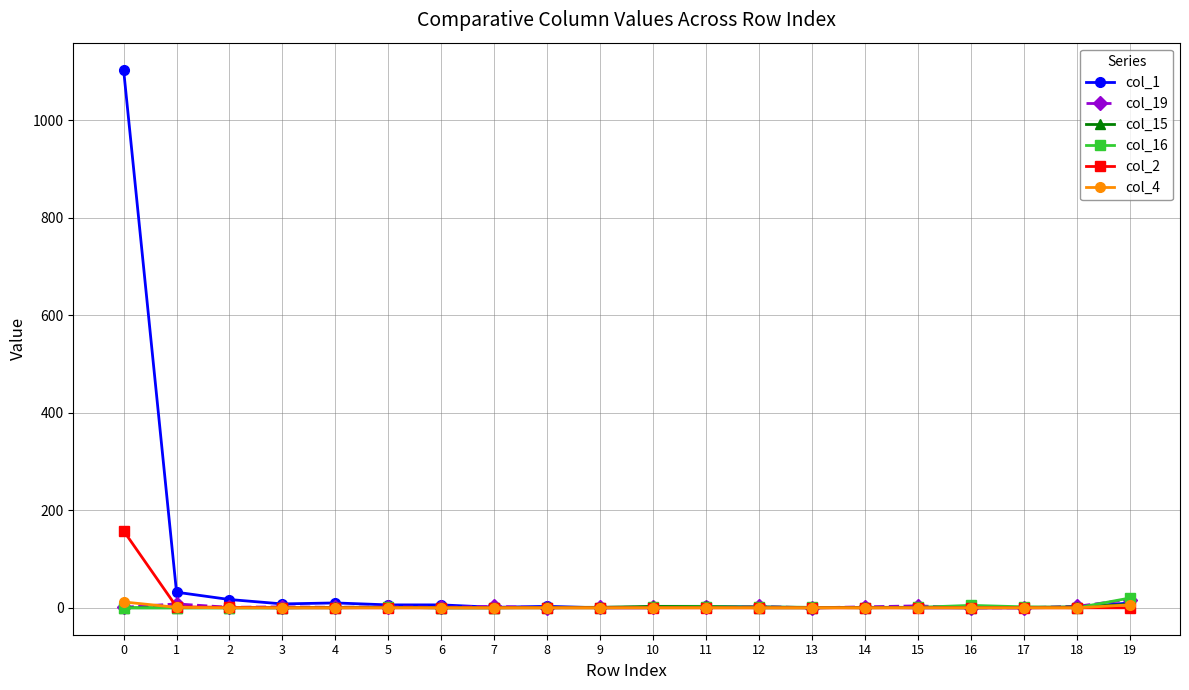

Which series has the largest total across all categories?

col_1